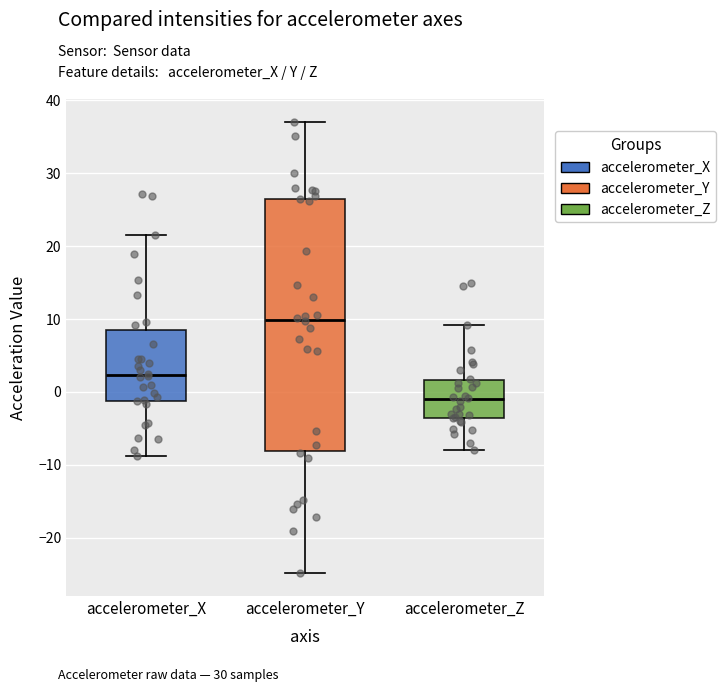

Reading left to right, transcribe this box plot: for each box, give where its median line is, the range the box spans, and where its two whiskers end, as read against the y-axis. The values are not printed on the chart, so give them approximately, as read against the axis.

accelerometer_X: median 2, box -1 to 9, whiskers -9 to 21
accelerometer_Y: median 10, box -8 to 26, whiskers -25 to 37
accelerometer_Z: median -1, box -4 to 2, whiskers -8 to 9